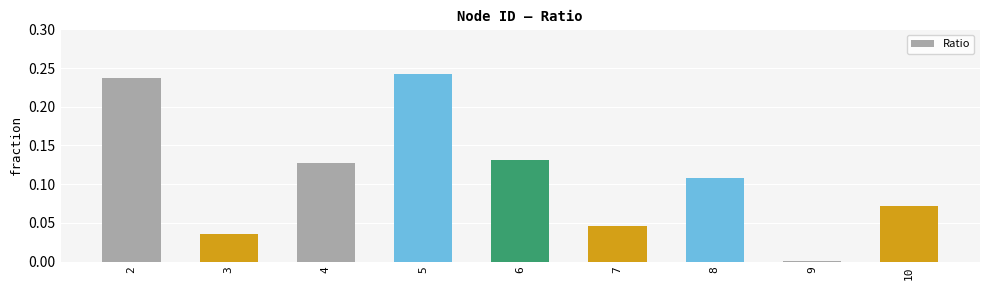

What is the sum of all values?

1.0